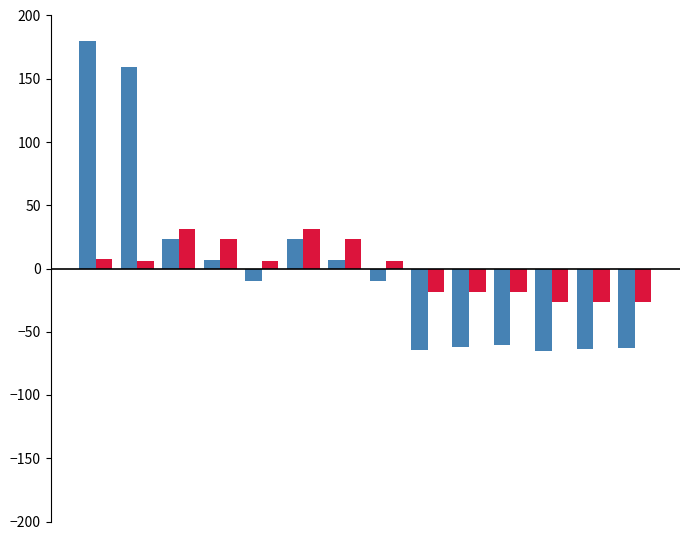

Are the bars horizontal?

No